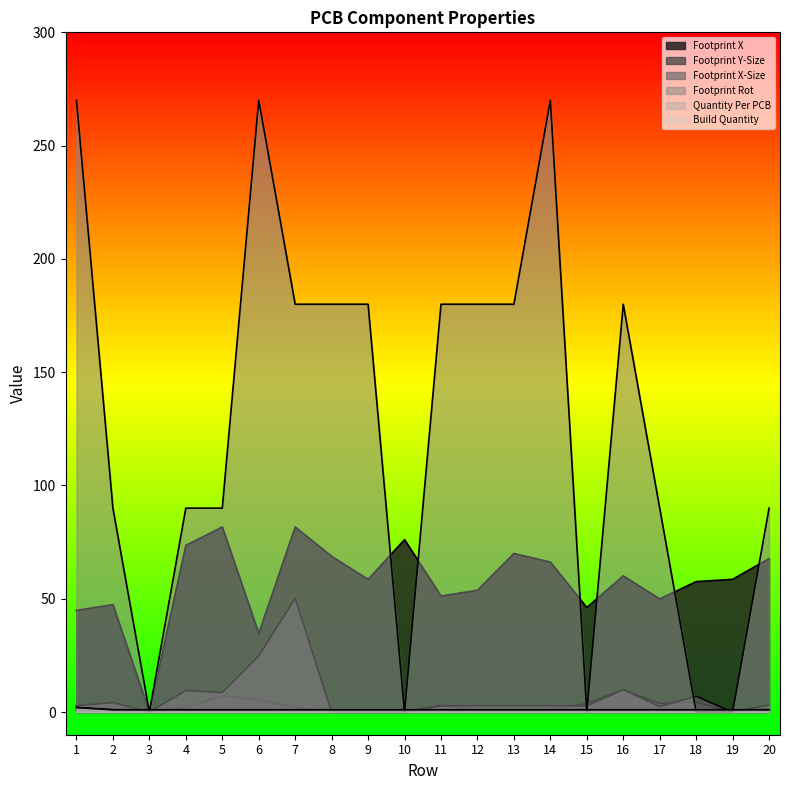

What is the difference between the maximum and second lowest values in the Footprint Rot series?

270.0